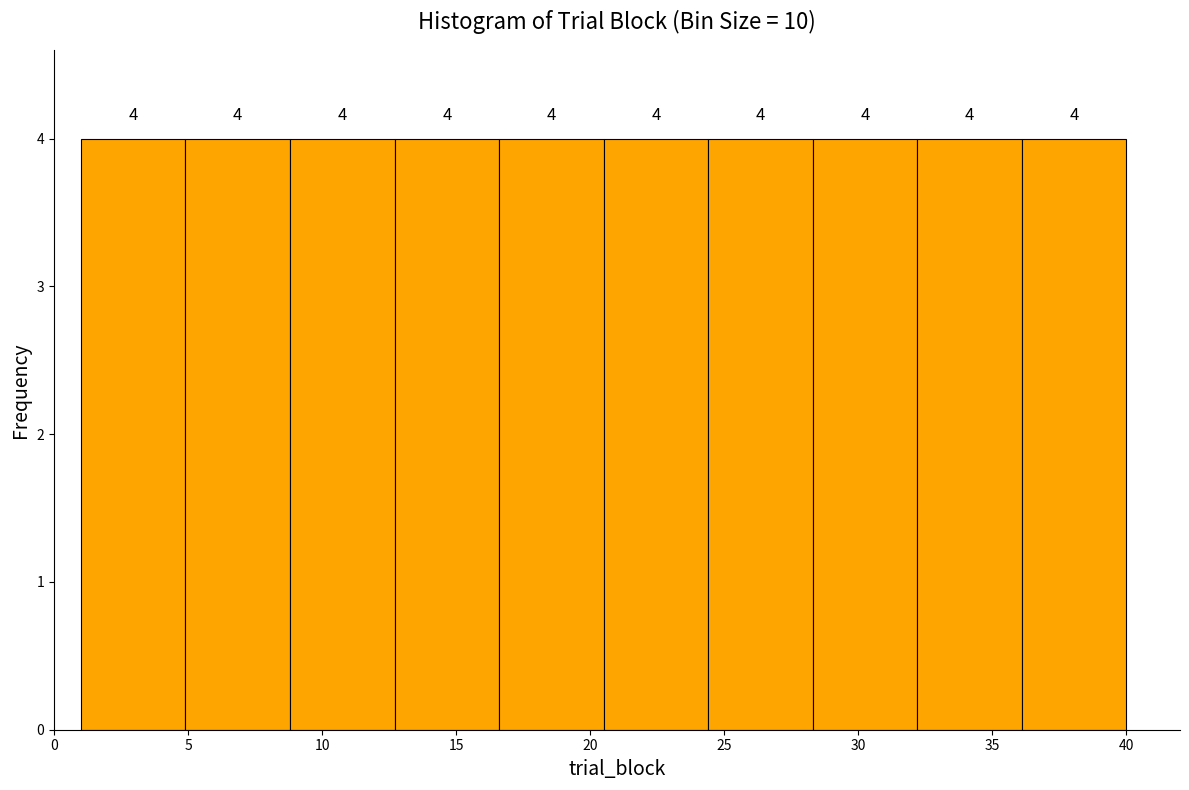

Reading left to right, transcribe this chart: for each bar, give the range it covers on the x-axis and its height. The bar edges are not printed on the chart, so give them approximately, as read against the axis.

1.0 to 4.9: 4
4.9 to 8.8: 4
8.8 to 12.7: 4
12.7 to 16.6: 4
16.6 to 20.5: 4
20.5 to 24.4: 4
24.4 to 28.3: 4
28.3 to 32.2: 4
32.2 to 36.1: 4
36.1 to 40.0: 4